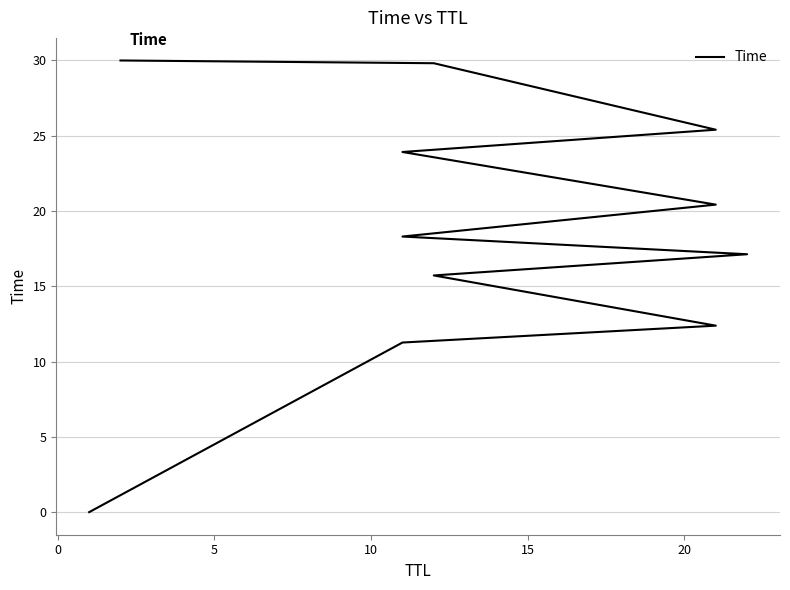

True or false: there are more than 0 points higher than both neighbors.

False